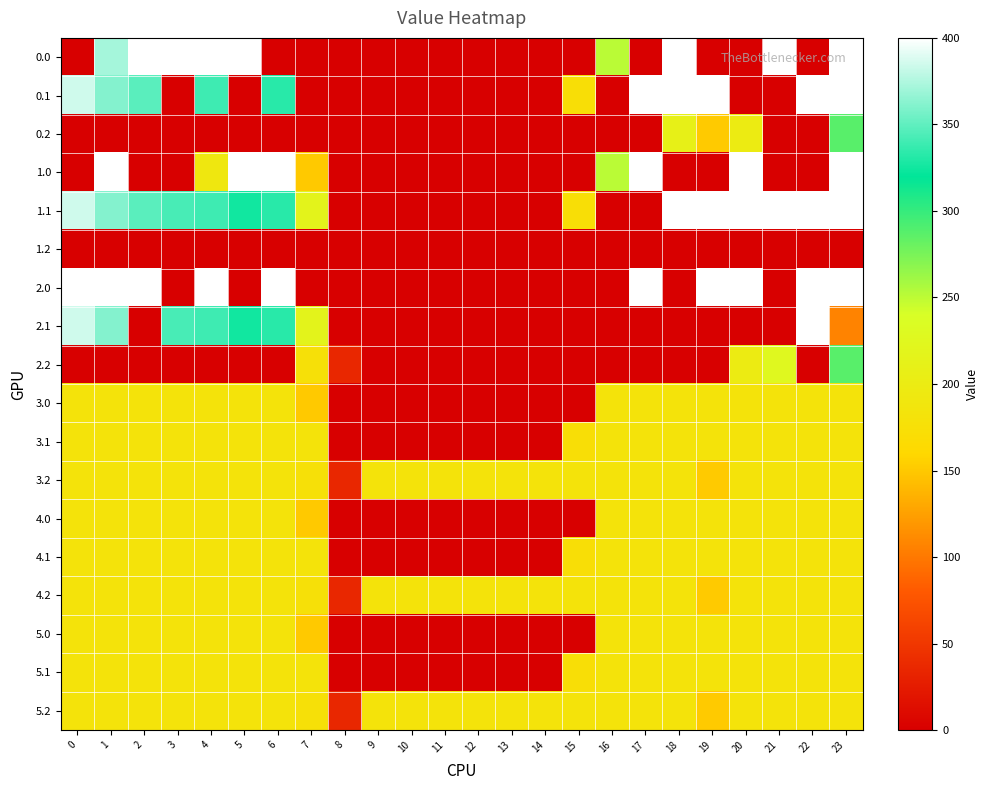

At which category is the sum across all series the highest?

23